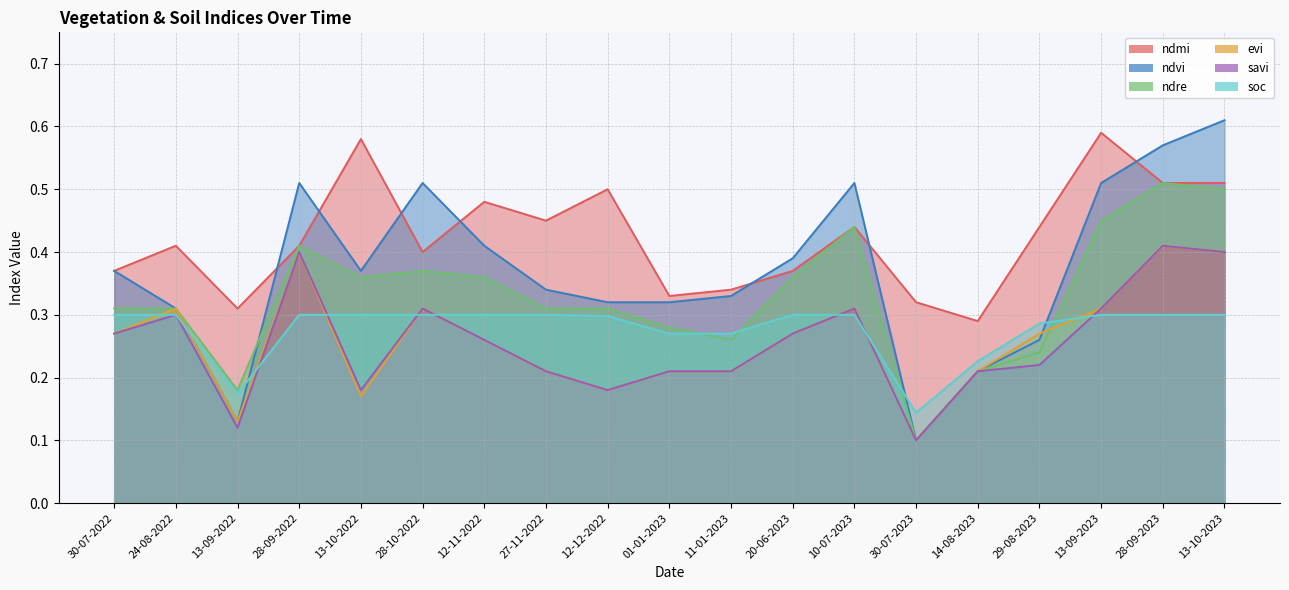

True or false: ndmi and soc intersect in this chart.

False